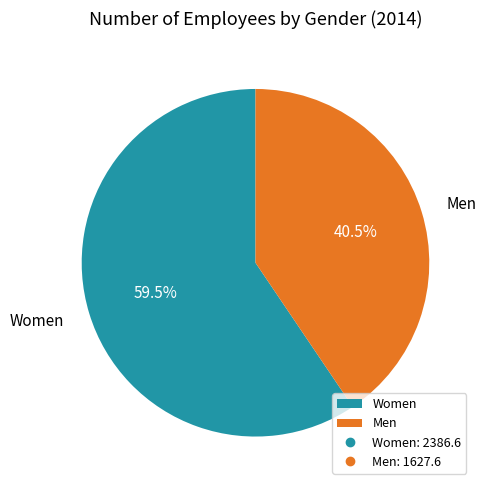

Between Women and Men, which is larger?

Women